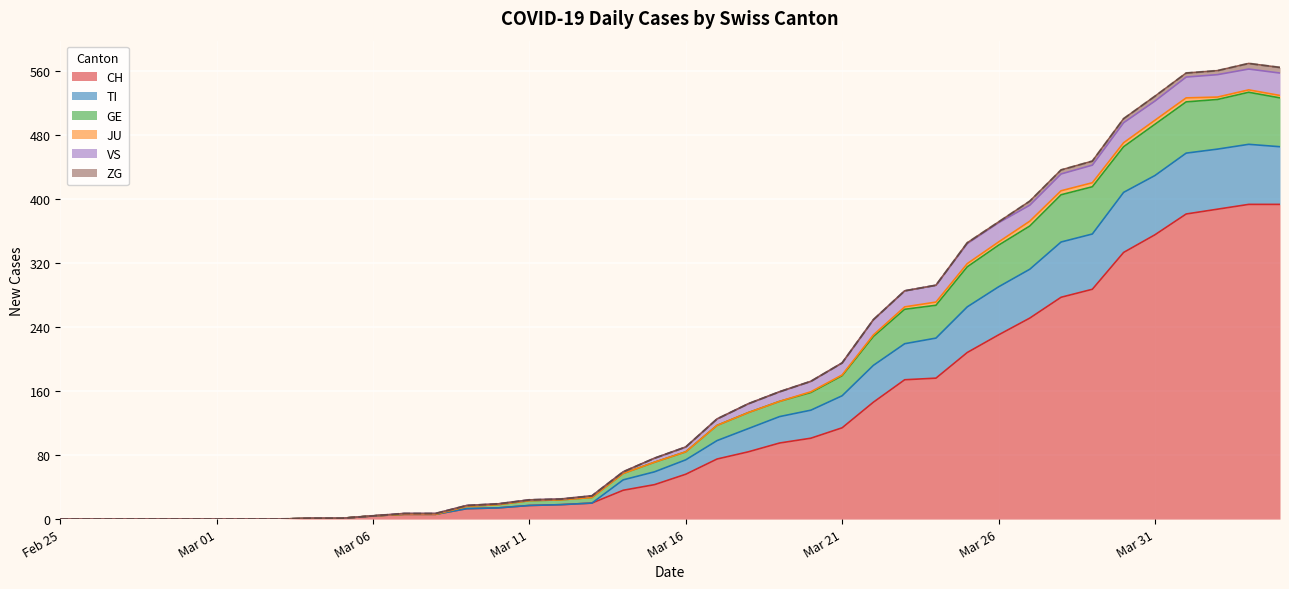

What is the maximum value for CH?

393